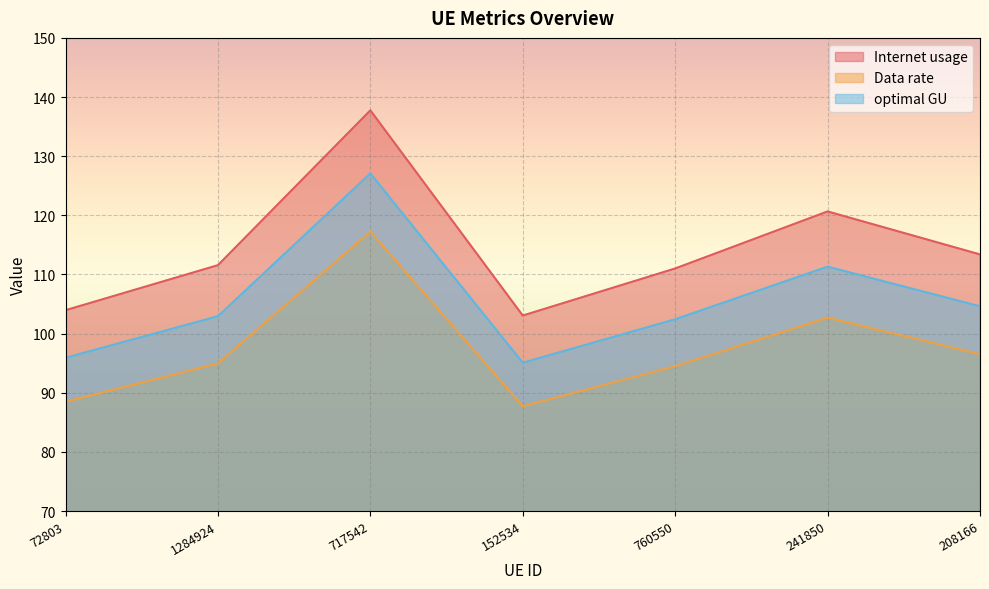

What is the difference between the maximum and minimum values in the Internet usage series?

34.7